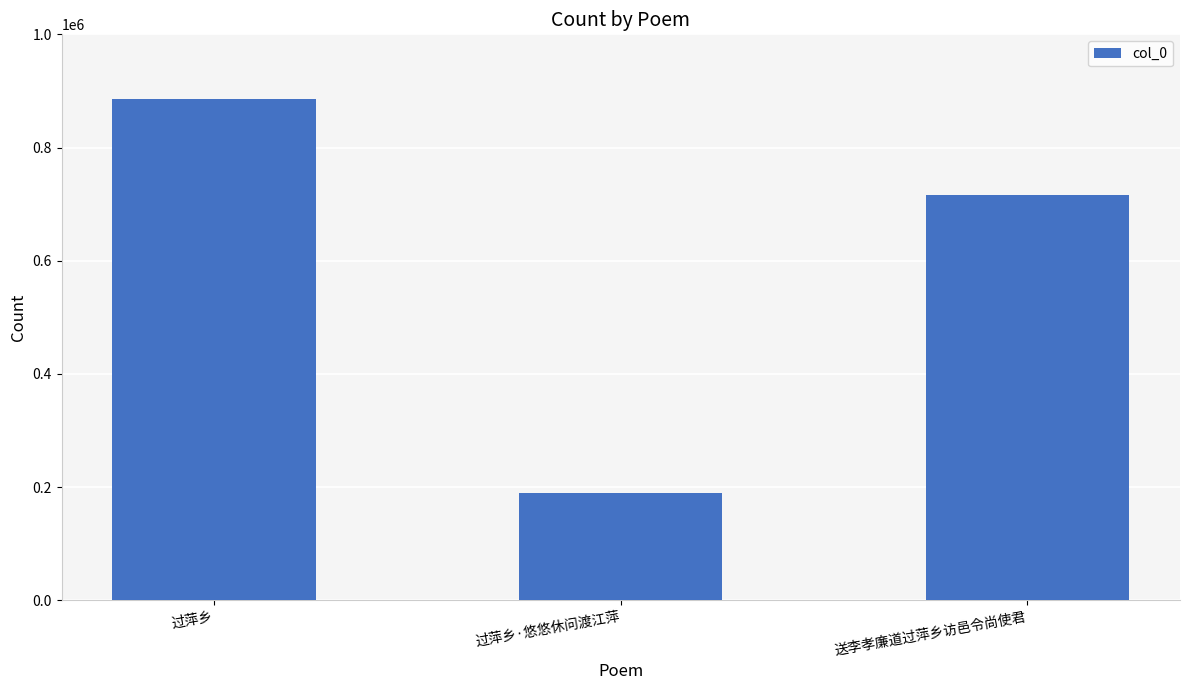

List the labels in order of value, smallest first.

过萍乡·悠悠休问渡江萍, 送李孝廉道过萍乡访邑令尚使君, 过萍乡